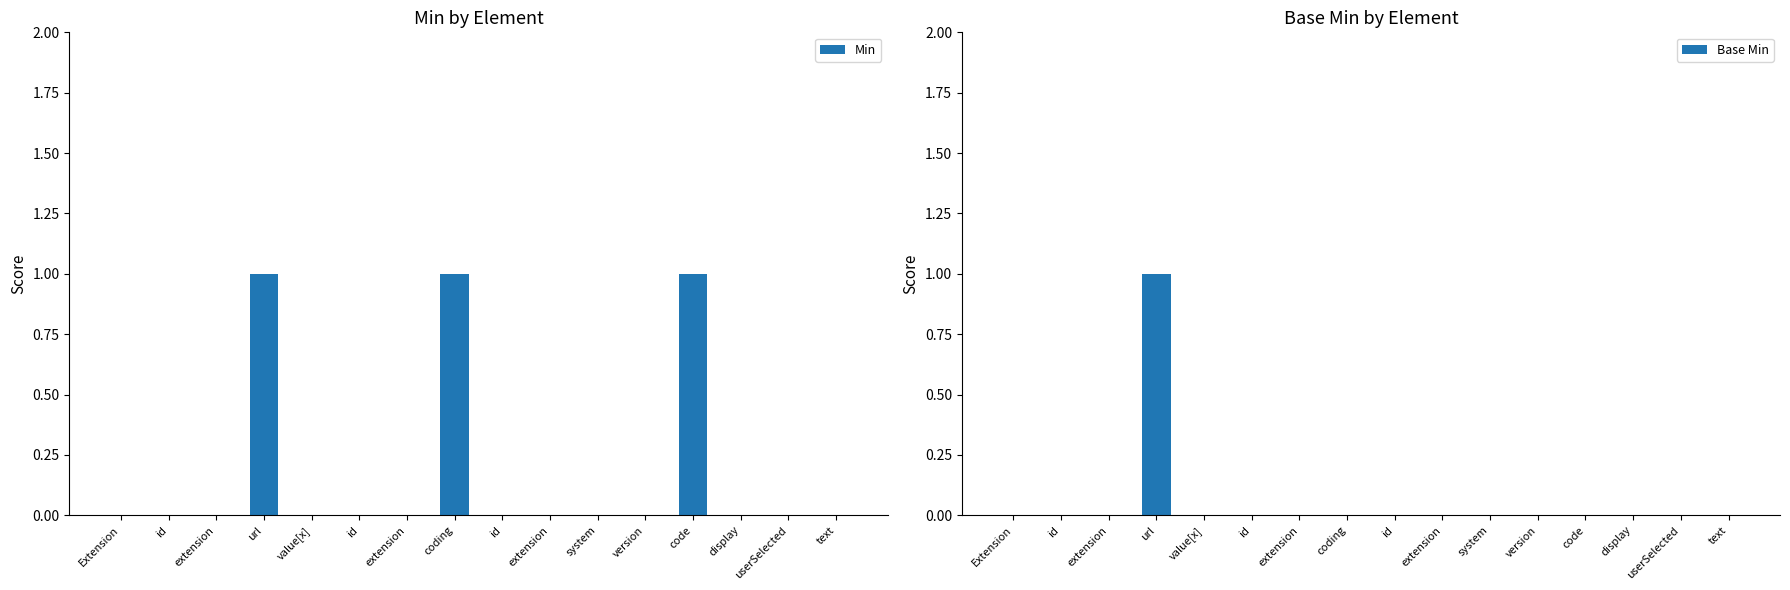

How many data points does each series have?

16